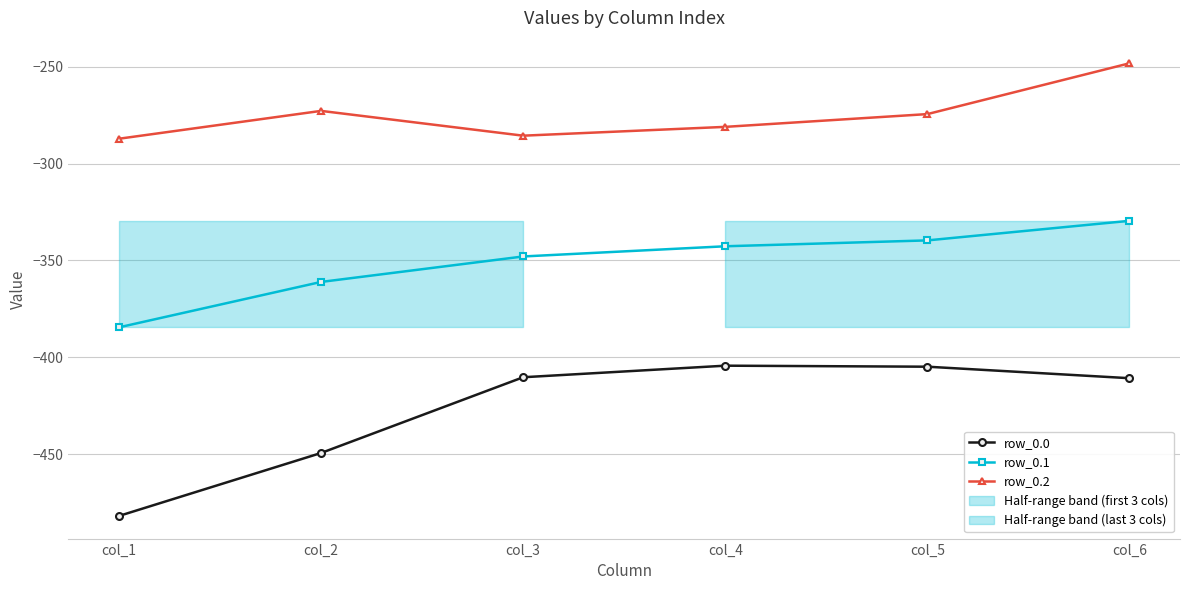

Reading right to left, extract all data points from this chart.

row_0.0: col_6=-410.8	col_5=-404.9	col_4=-404.4	col_3=-410.3	col_2=-449.5	col_1=-482.0
row_0.1: col_6=-329.5	col_5=-339.6	col_4=-342.7	col_3=-347.9	col_2=-361.1	col_1=-384.6
row_0.2: col_6=-248.1	col_5=-274.4	col_4=-281.0	col_3=-285.5	col_2=-272.7	col_1=-287.1